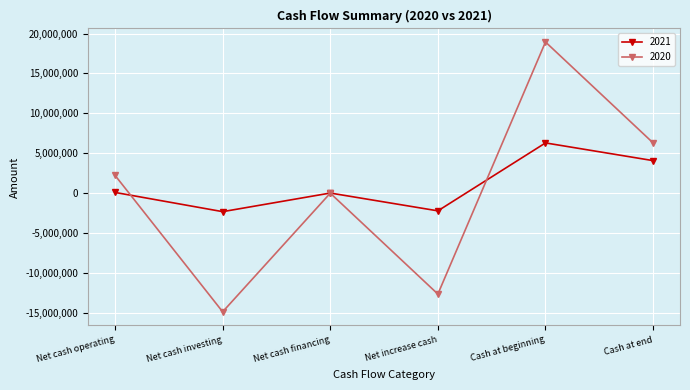

What is the value of the 2021 point at the 3rd from the left?

12566